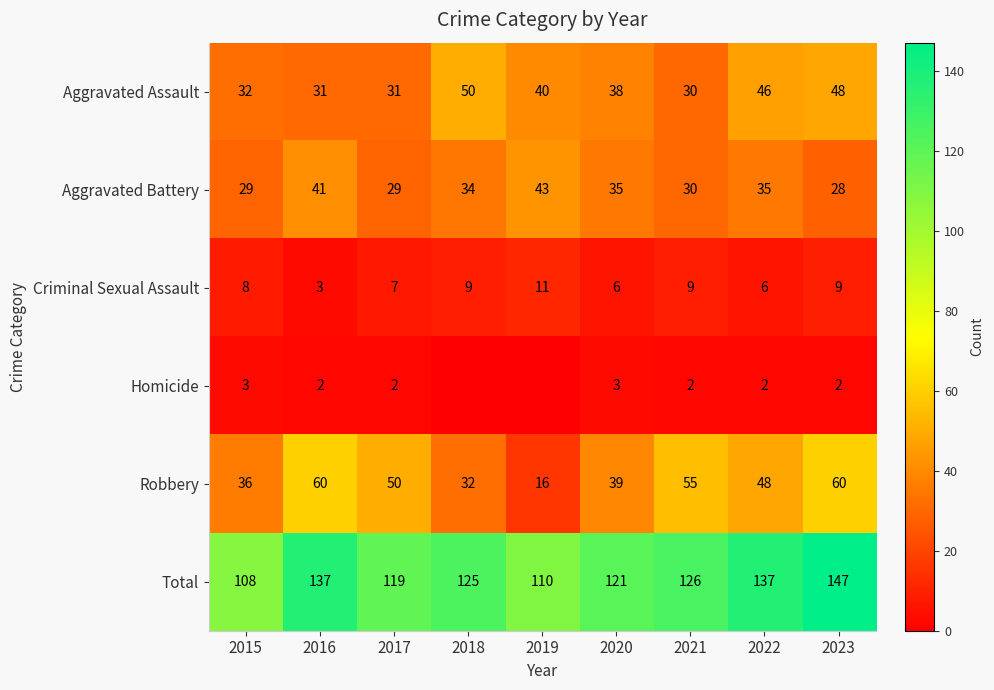

What value does the Total series have at 2020, to the nearest 10?

120